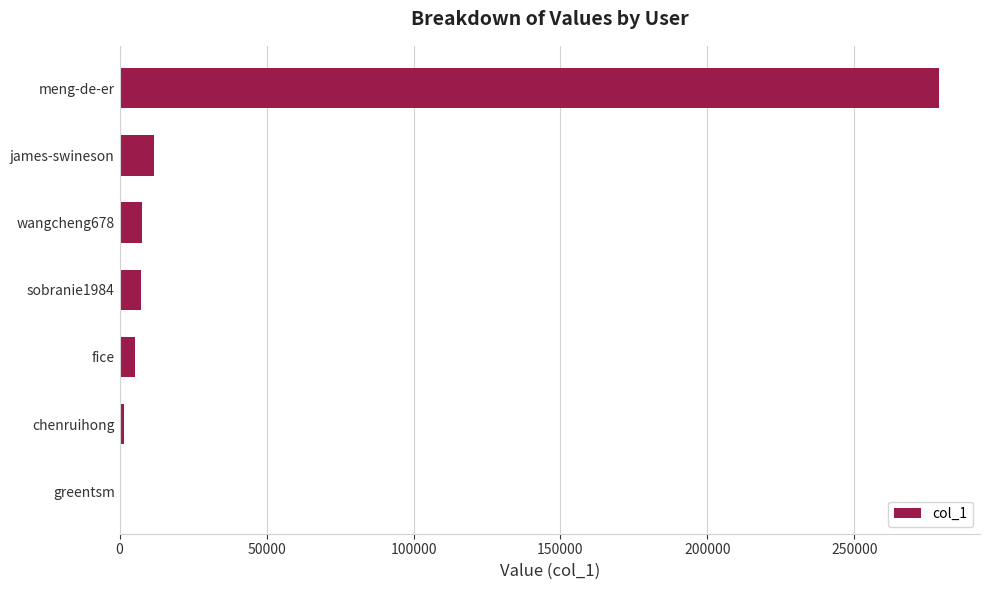

Approximately how many times larger is the value at wangcheng678 compared to james-swineson?

0.6